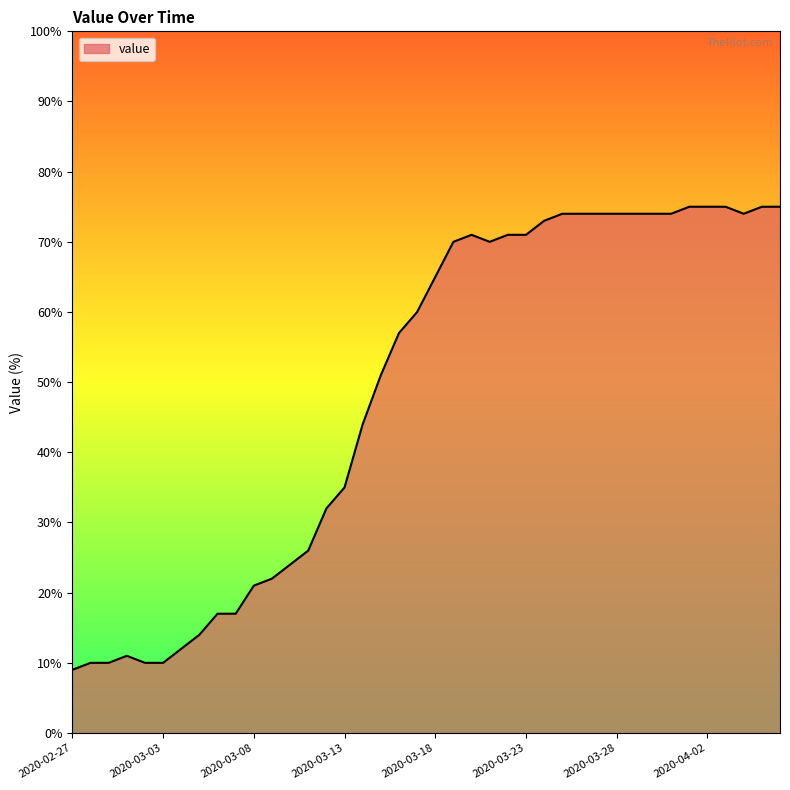

How many distinct data groups are displayed?

1